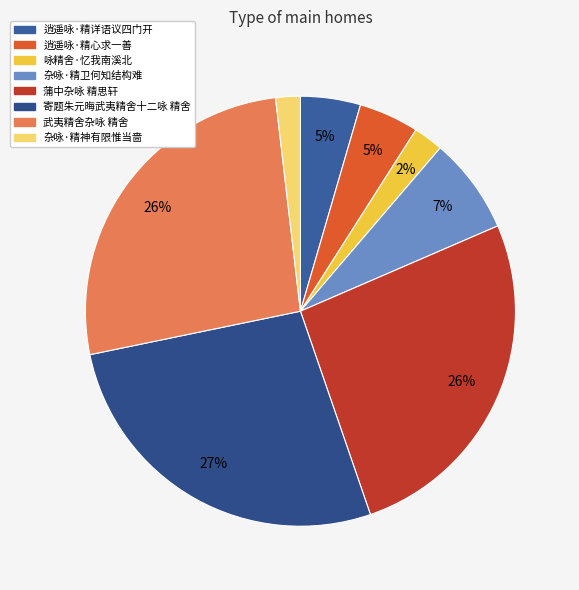

Rank the categories by value from highest to lowest.

寄题朱元晦武夷精舍十二咏 精舍, 武夷精舍杂咏 精舍, 蒲中杂咏 精思轩, 杂咏·精卫何知结构难, 逍遥咏·精心求一善, 逍遥咏·精详语议四门开, 咏精舍·忆我南溪北, 杂咏·精神有限惟当啬